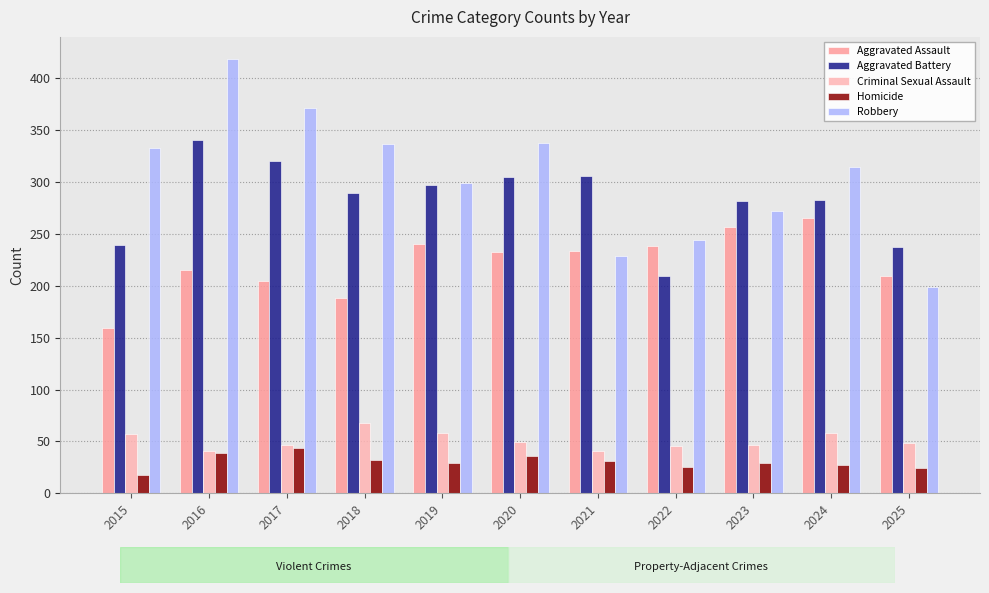

What is the total value across all series at 2020?

961